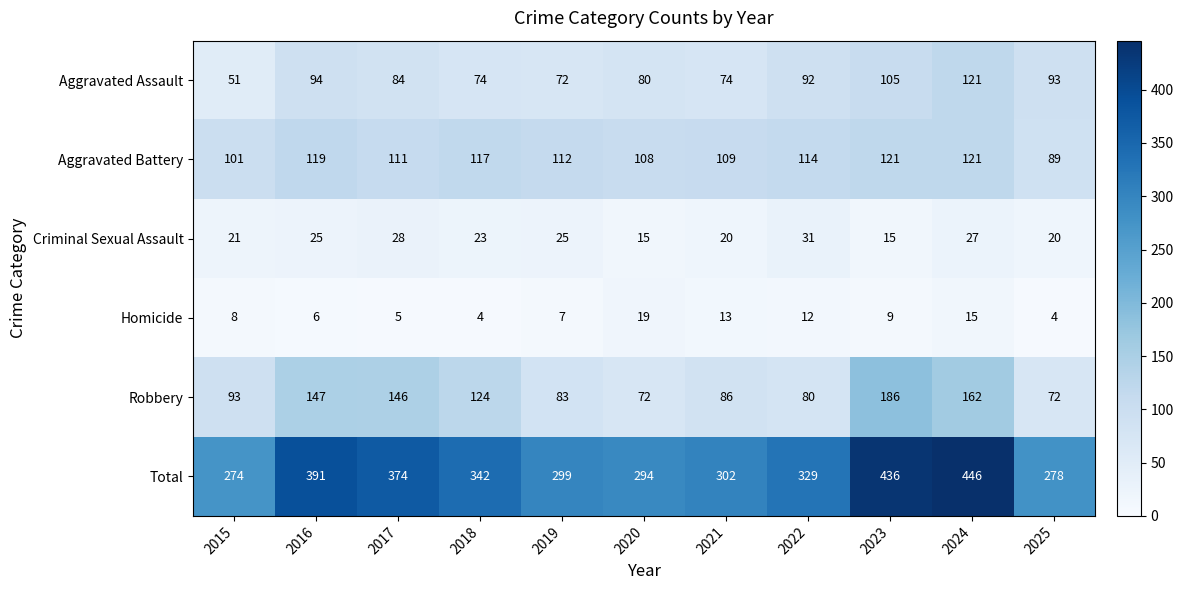

Which series has the largest range (max minus min)?

Total